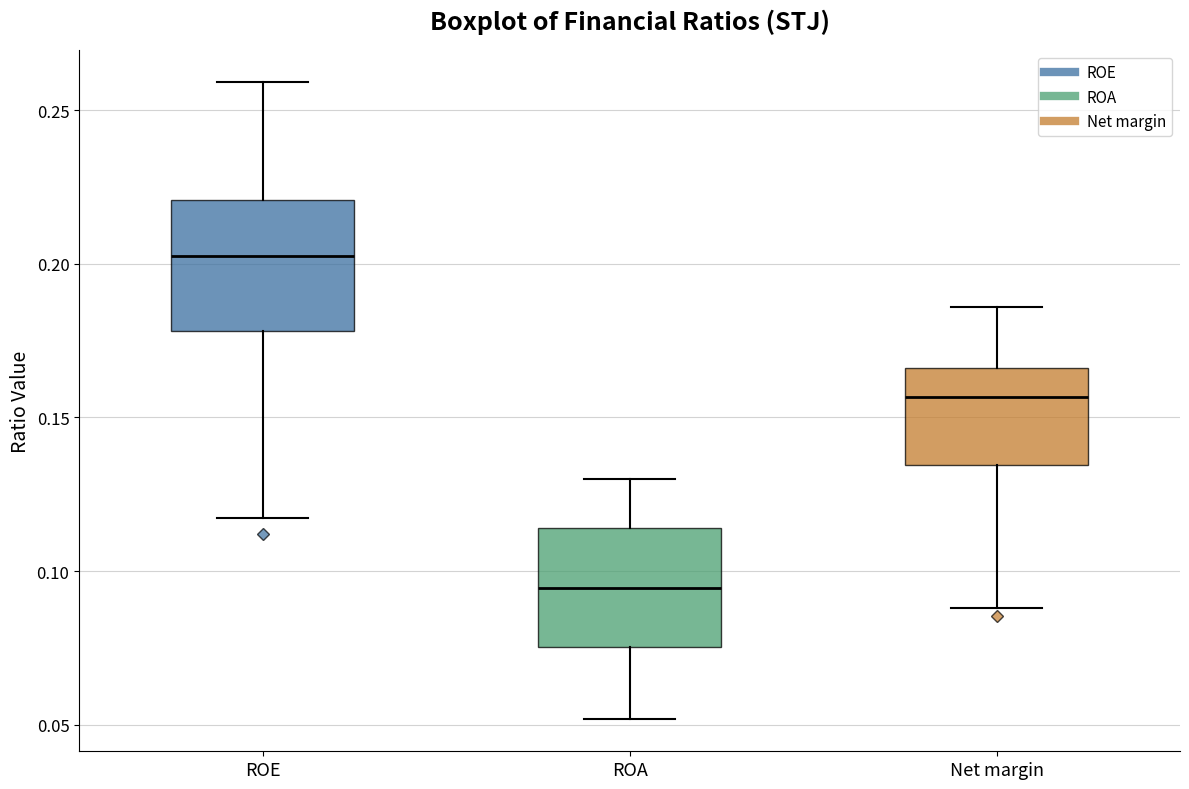

Which box has the lowest median line?

ROA